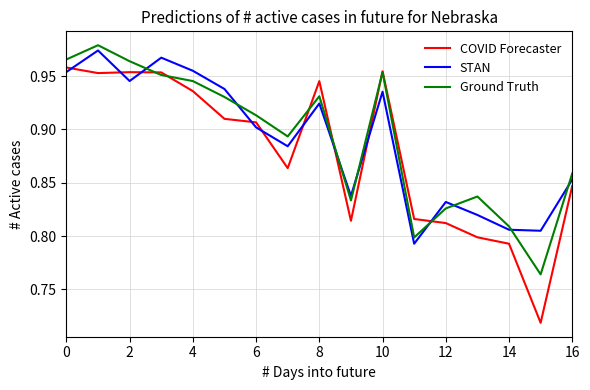

What are all the series names shown in the legend?

COVID Forecaster, STAN, Ground Truth